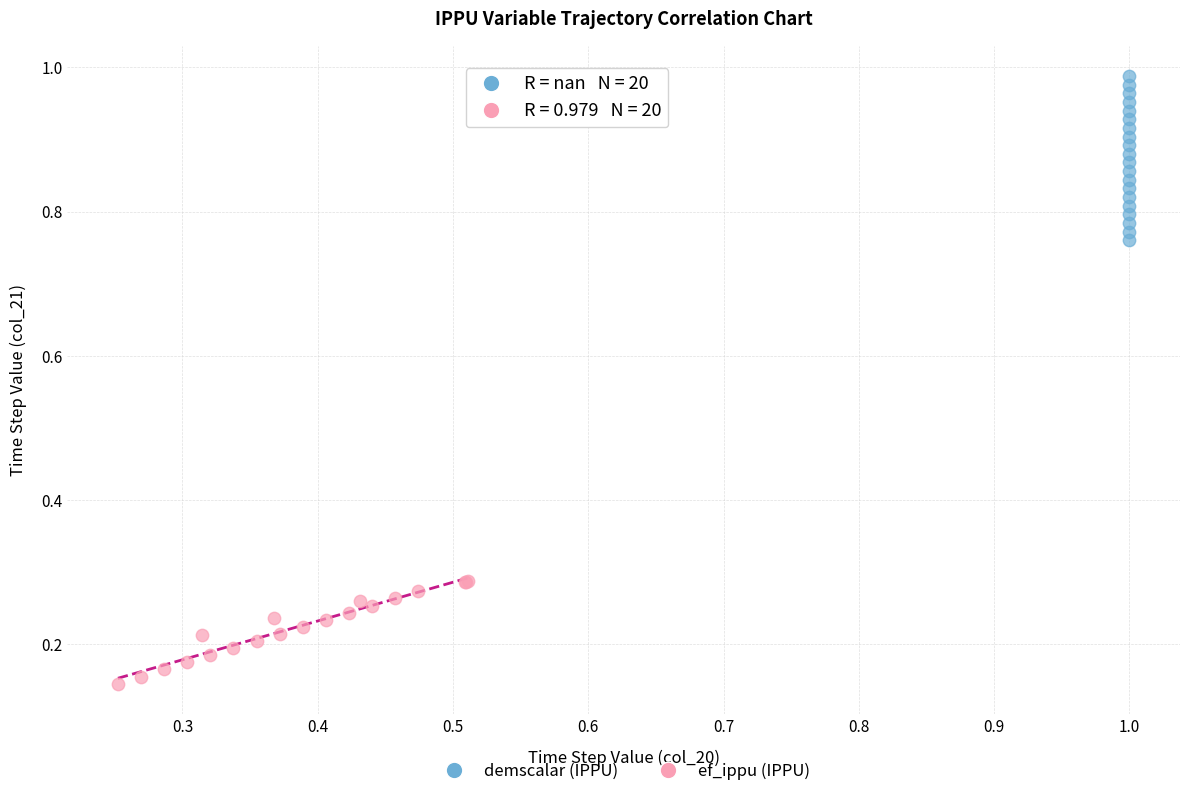

Which series has the widest spread of Y values?

demscalar (IPPU)